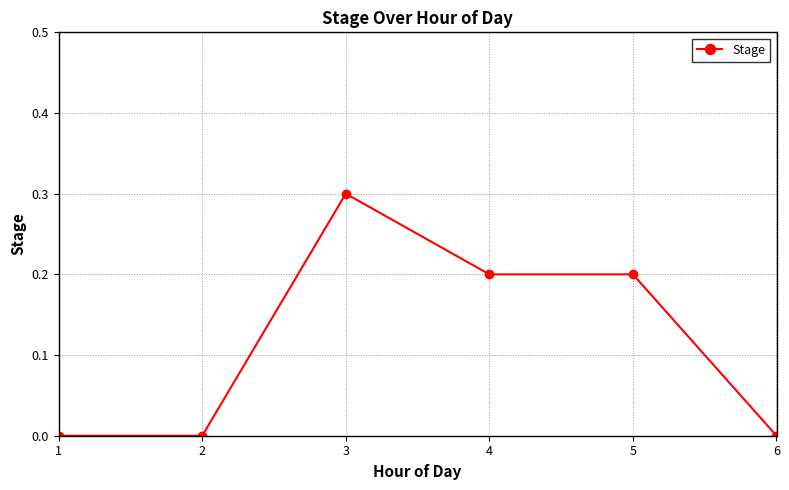

What is the change in value from 1 to 4?

+0.2